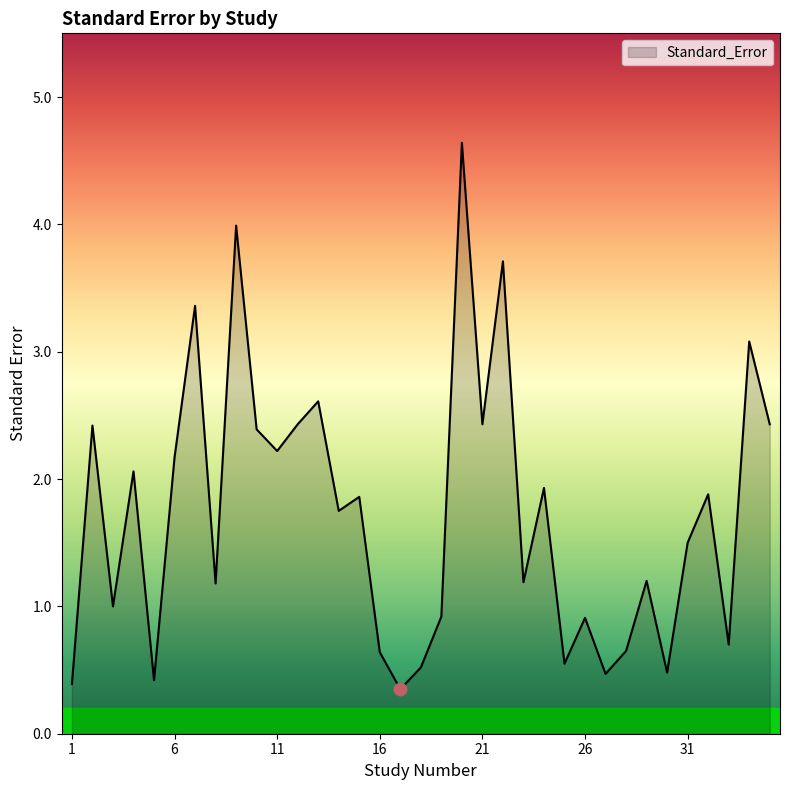

What is the maximum value shown in the chart?

4.6